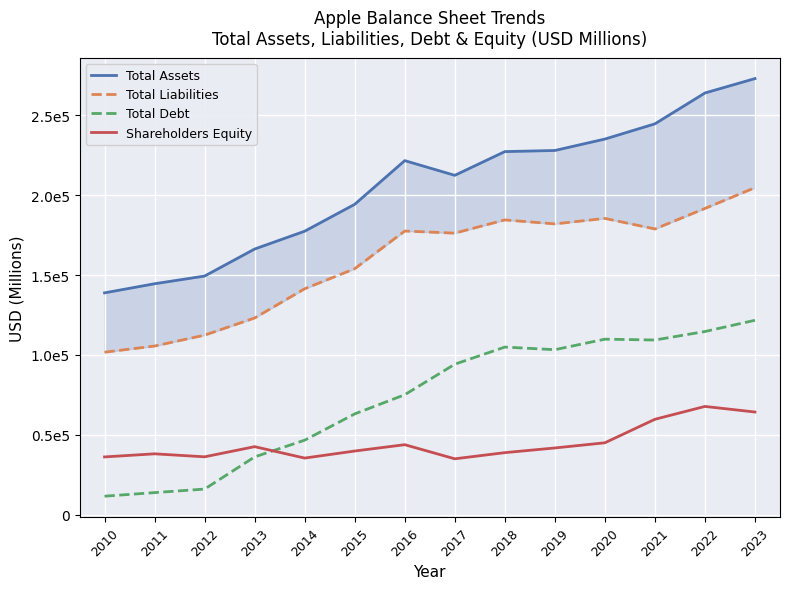

How many data points in Shareholders Equity are less than 41792?

7